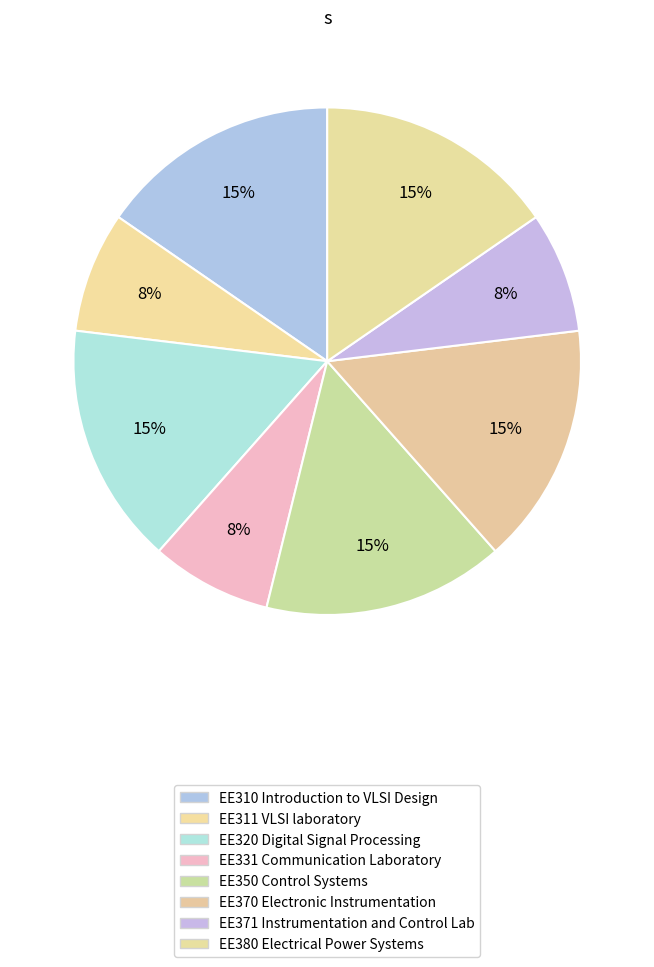

What percentage is the EE371 Instrumentation and Control Lab slice, to the nearest percent?

8%